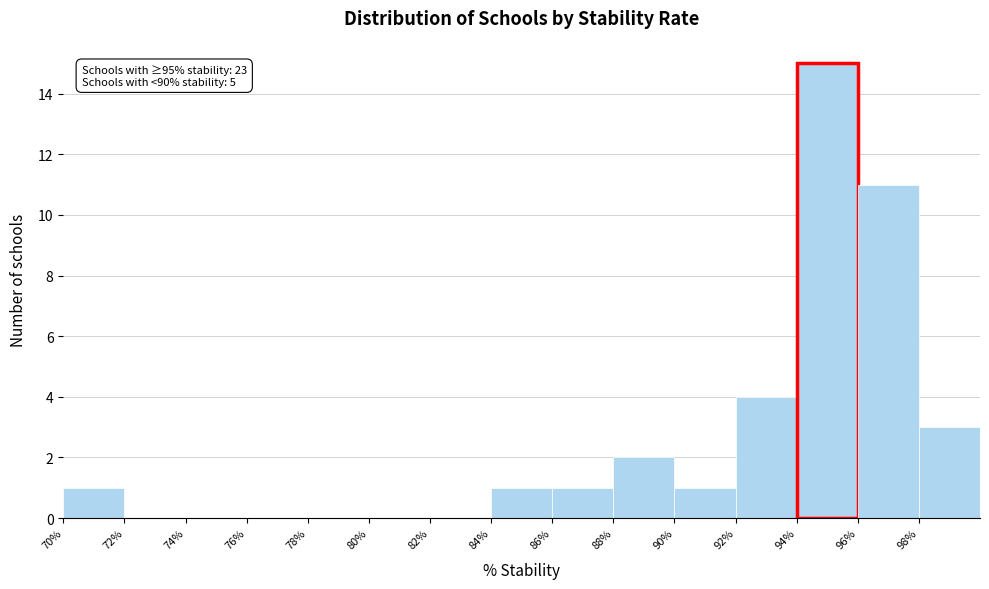

Over which range of the x-axis is the bar tallest?

94 to 96